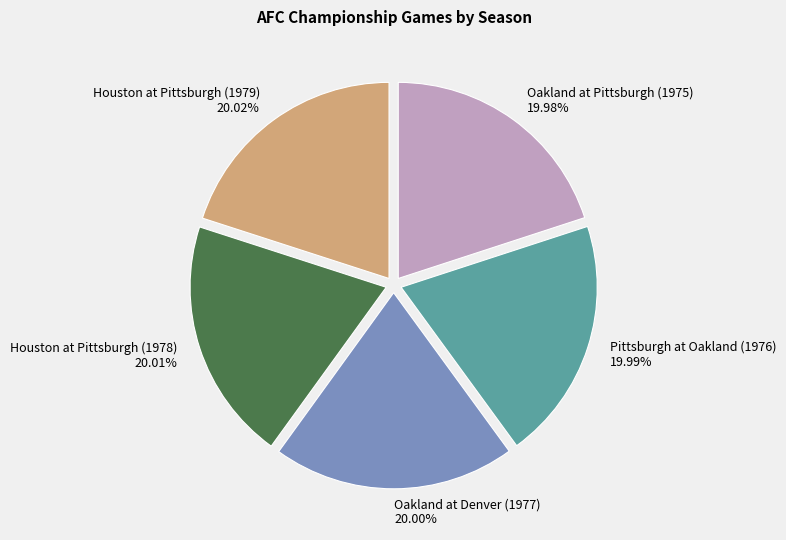

How many segments does this pie chart have?

5